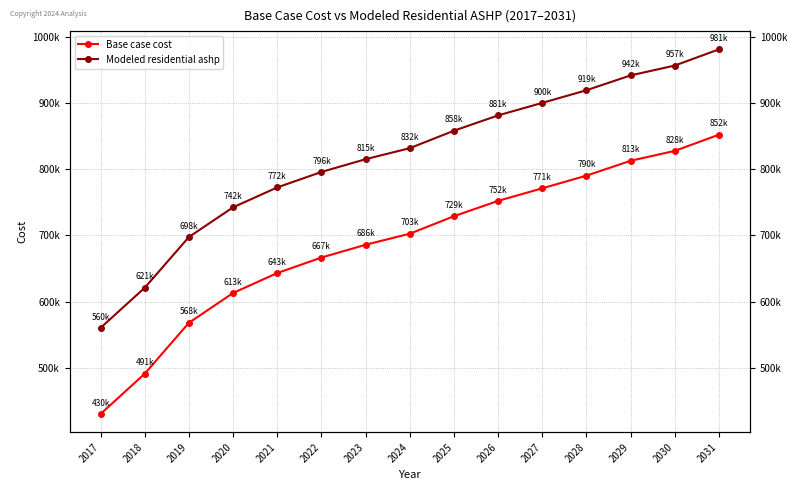

How many data points in Modeled residential ashp are less than 831730?

7